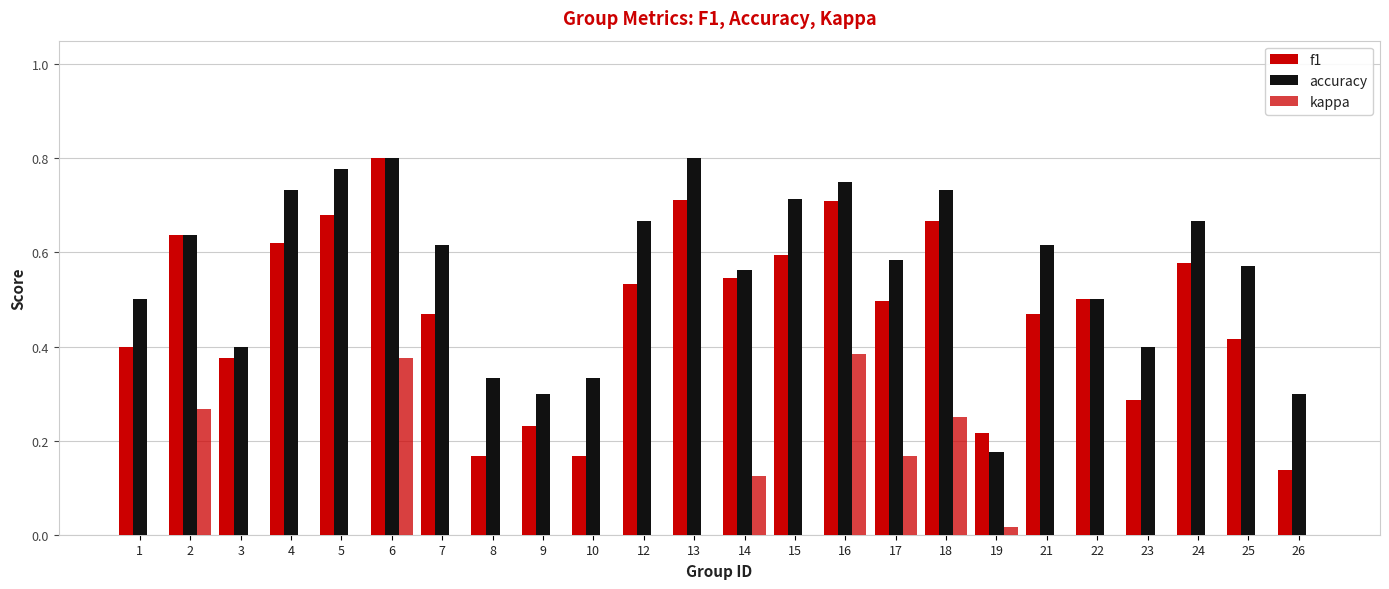

Are the bars horizontal?

No